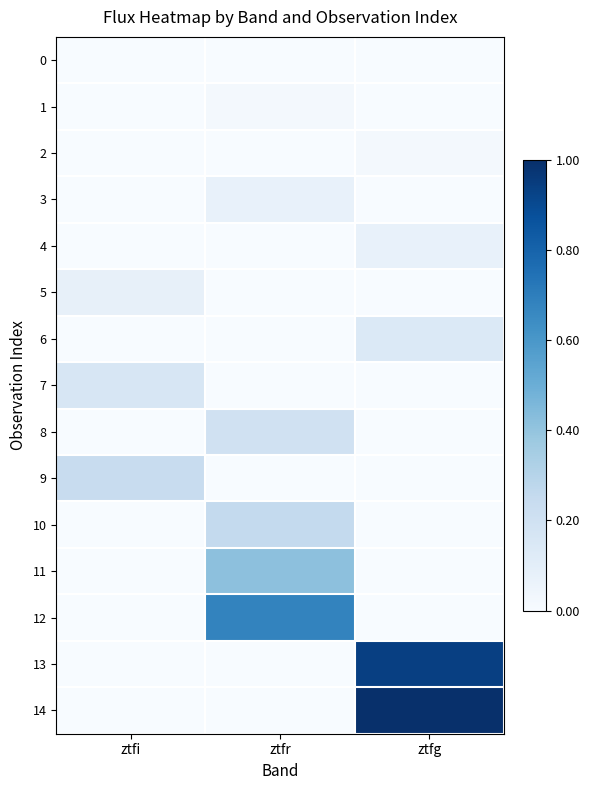

Reading left to right, list all the values displayed in this chart.

0: ztfi=0.0	ztfr=0.0	ztfg=0.0
1: ztfi=0.0	ztfr=0.0	ztfg=0.0
2: ztfi=0.0	ztfr=0.0	ztfg=0.0
3: ztfi=0.0	ztfr=0.1	ztfg=0.0
4: ztfi=0.0	ztfr=0.0	ztfg=0.1
5: ztfi=0.1	ztfr=0.0	ztfg=0.0
6: ztfi=0.0	ztfr=0.0	ztfg=0.1
7: ztfi=0.2	ztfr=0.0	ztfg=0.0
8: ztfi=0.0	ztfr=0.2	ztfg=0.0
9: ztfi=0.2	ztfr=0.0	ztfg=0.0
10: ztfi=0.0	ztfr=0.3	ztfg=0.0
11: ztfi=0.0	ztfr=0.4	ztfg=0.0
12: ztfi=0.0	ztfr=0.7	ztfg=0.0
13: ztfi=0.0	ztfr=0.0	ztfg=0.9
14: ztfi=0.0	ztfr=0.0	ztfg=1.0